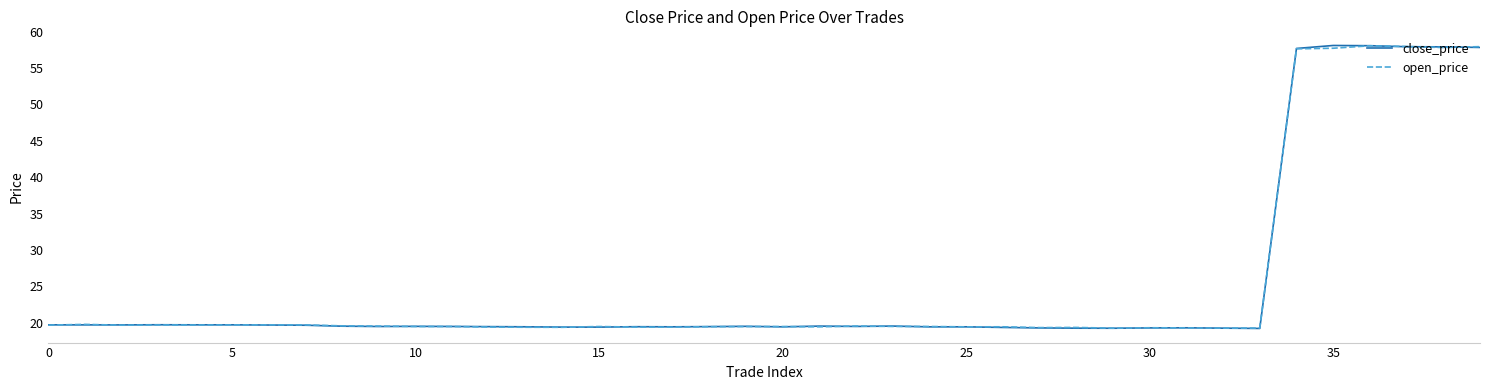

What is the maximum value shown in the chart?

58.1